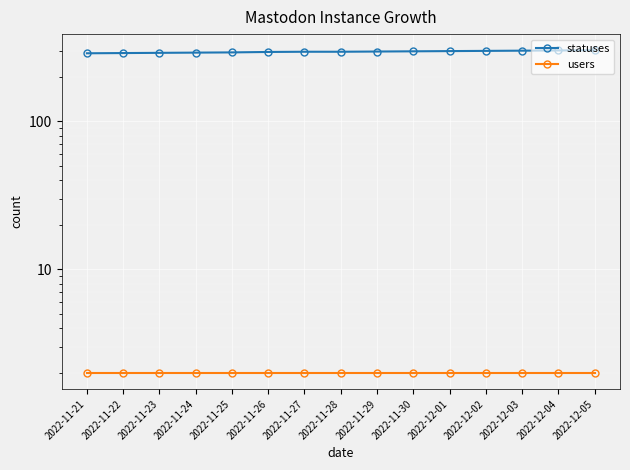

Which series has the largest range (max minus min)?

statuses